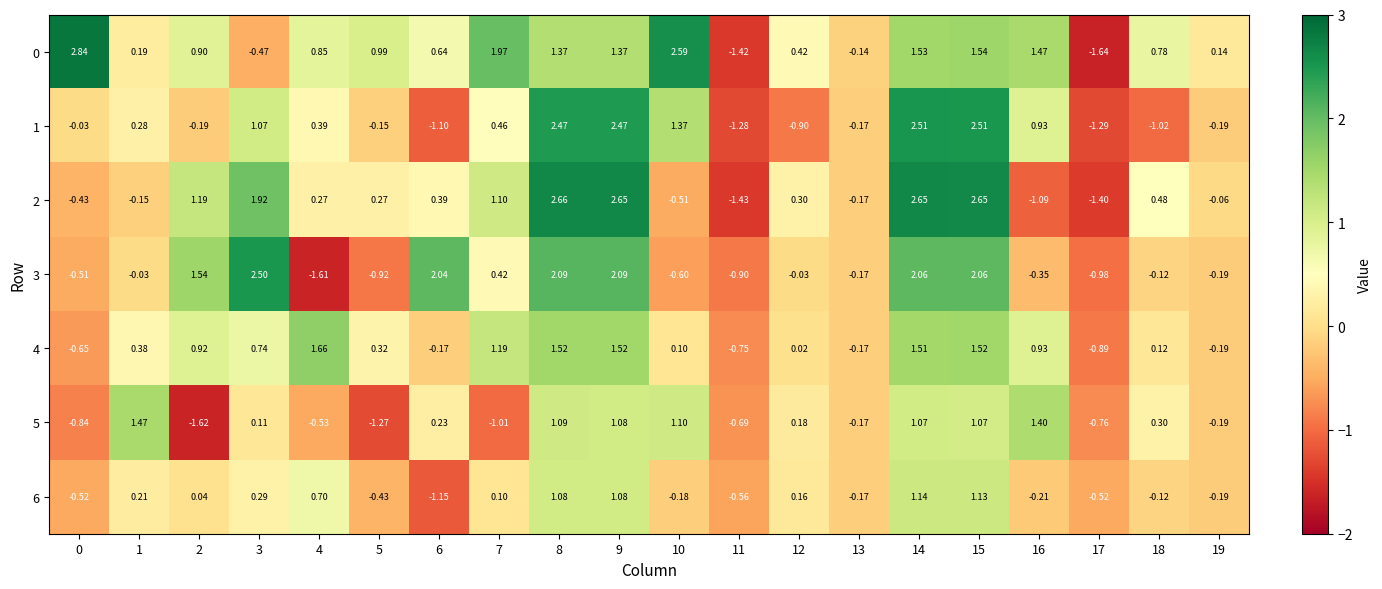

How many values in 0 are below zero?

4